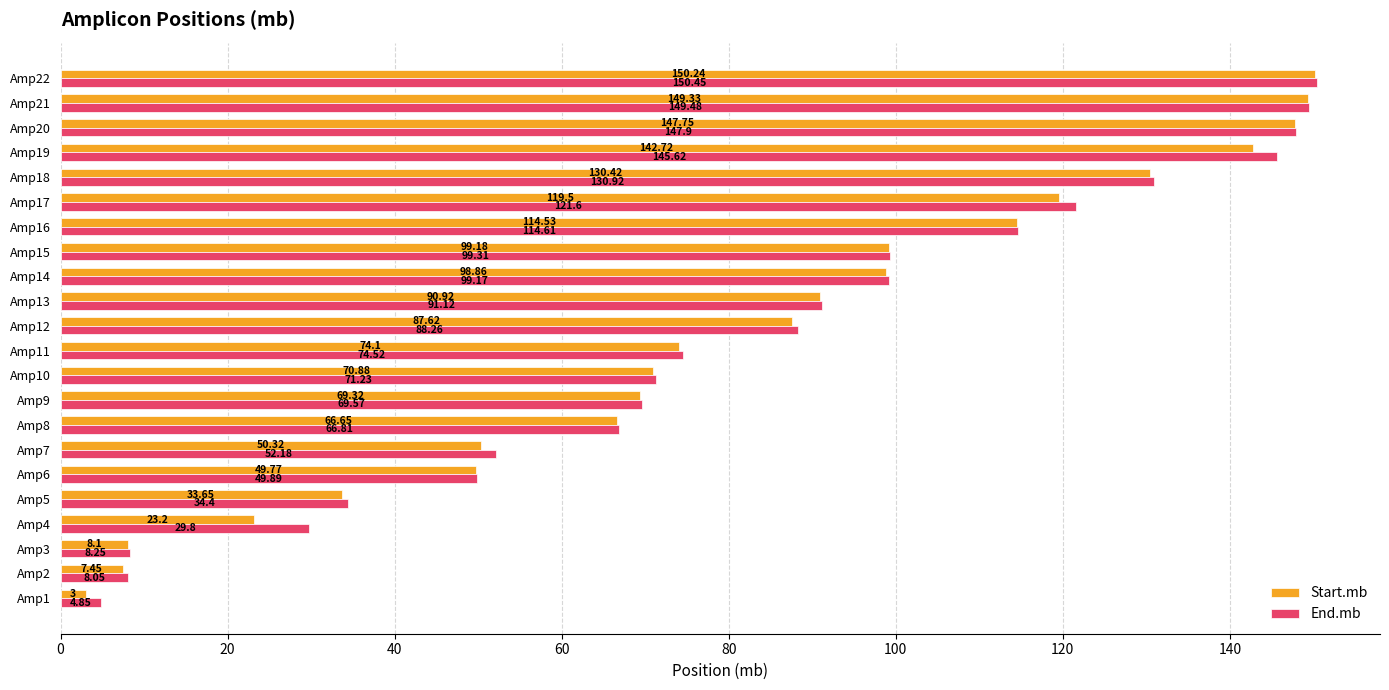

What is the sum of all End.mb values?

1808.0